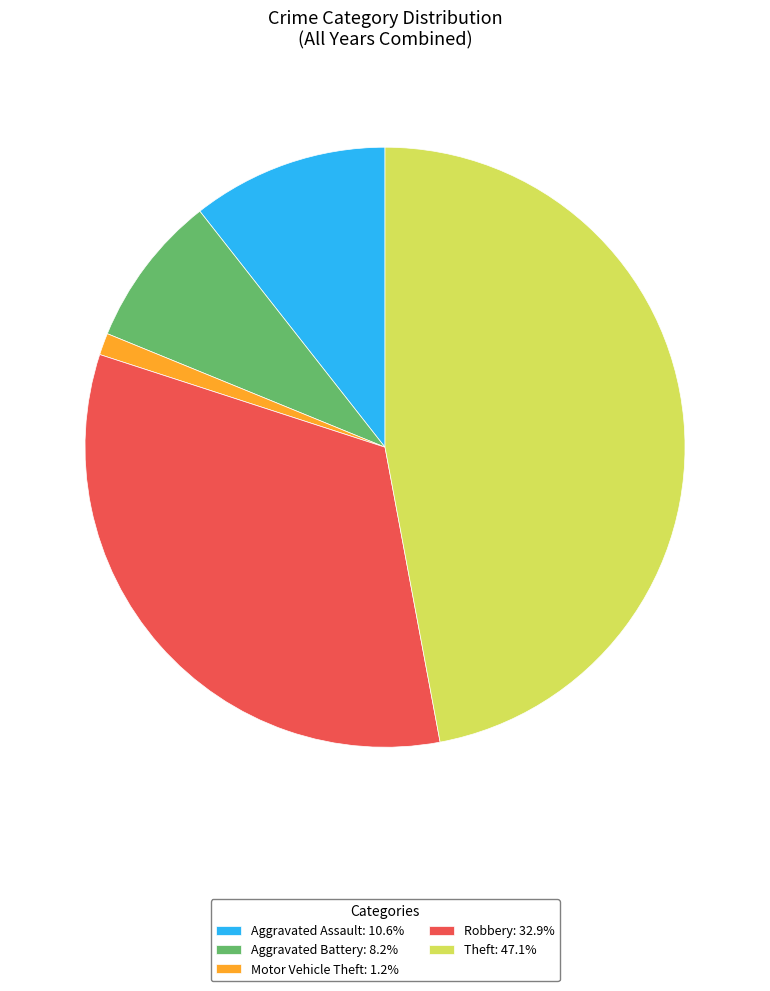

What is the ratio of the value at Aggravated Battery: 8.2% to the value at Motor Vehicle Theft: 1.2%?

7.0